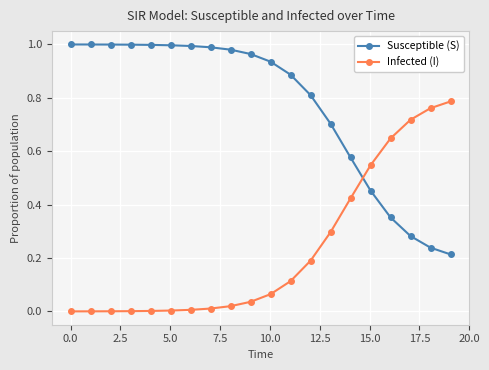

What are all the series names shown in the legend?

Susceptible (S), Infected (I)